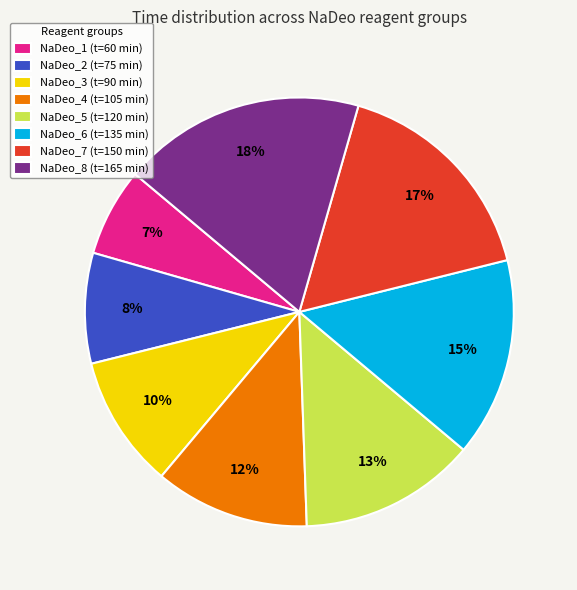

What is the largest slice in the pie chart?

NaDeo_8